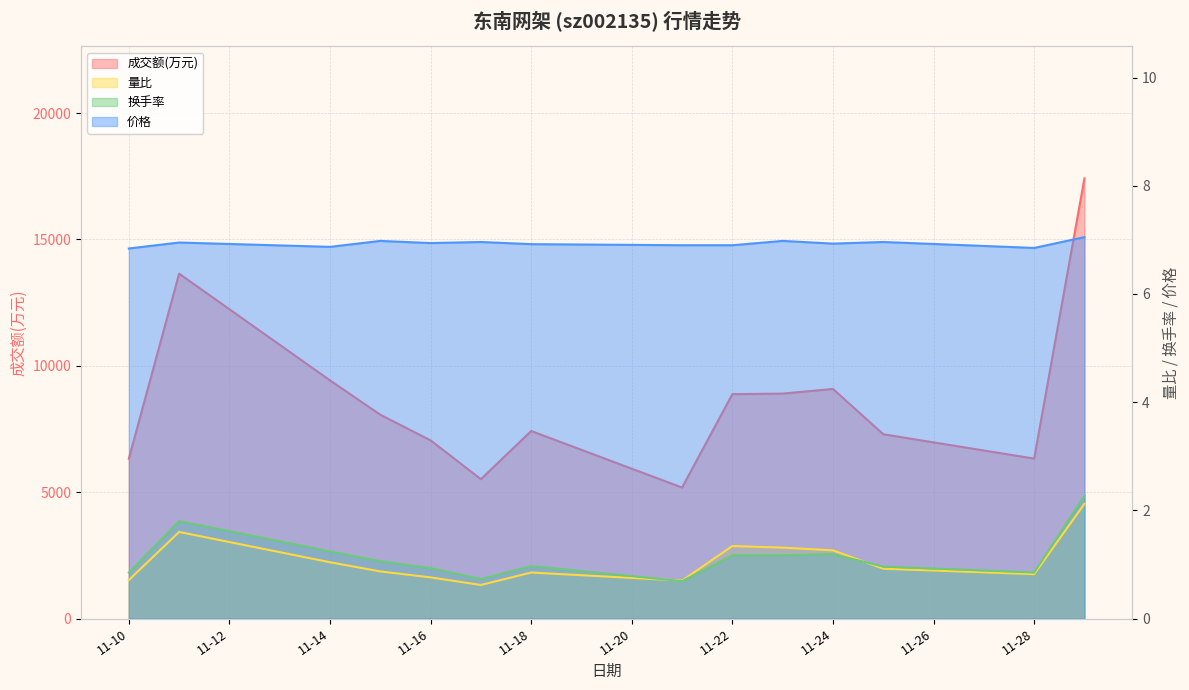

True or false: 换手率 has more than 2 interior local peaks.

True